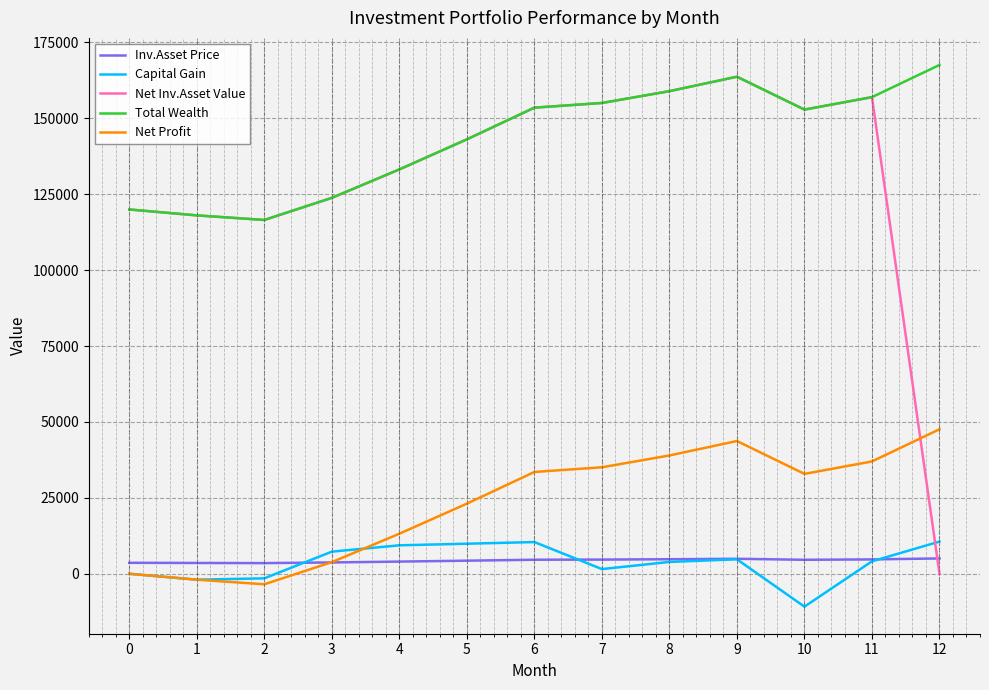

How many times do Capital Gain and Net Inv.Asset Value cross each other?

1